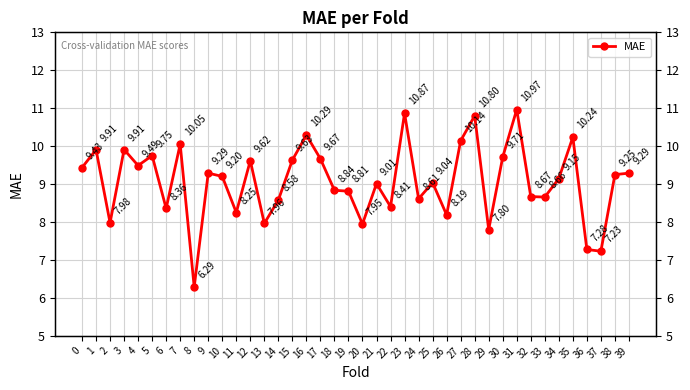

Count the number of data series in this chart.

1